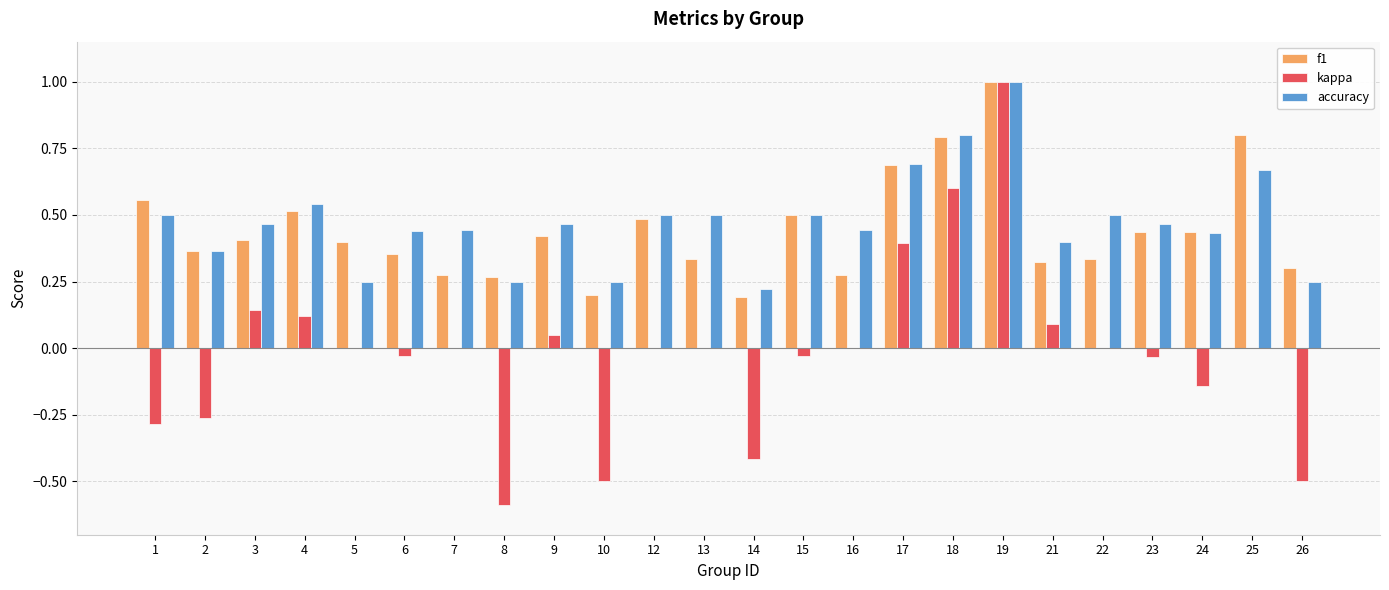

Are the bars grouped side by side (vs. stacked)?

Yes